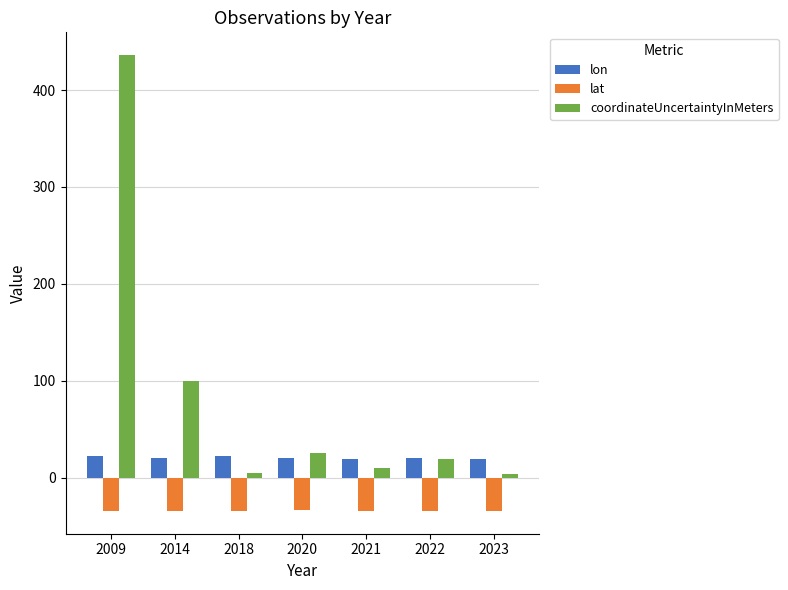

What is the maximum value shown in the chart?

436.0